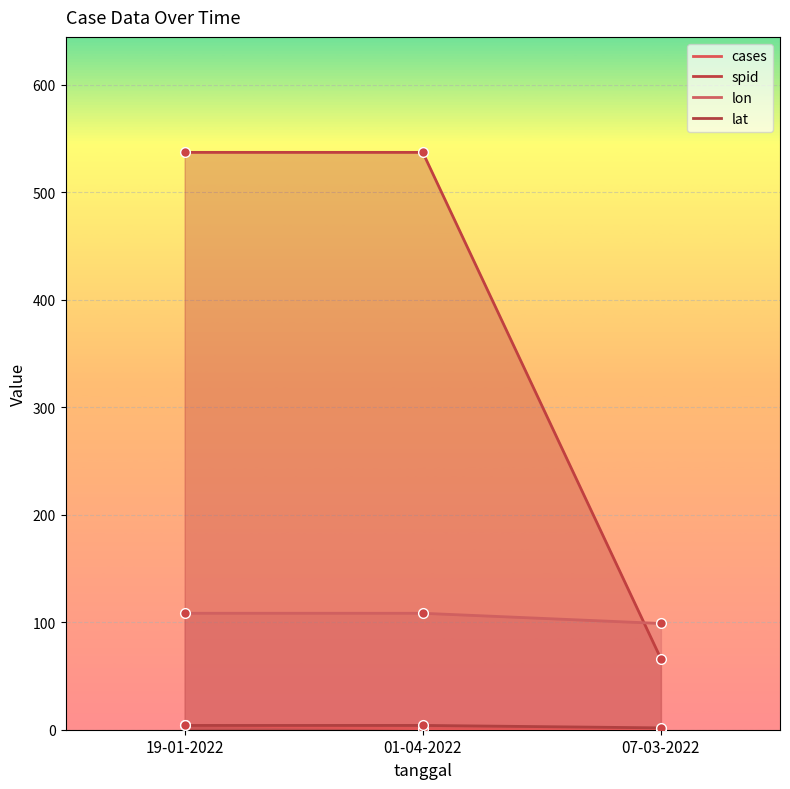

List the series in order of their peak value, highest first.

spid, lon, lat, cases